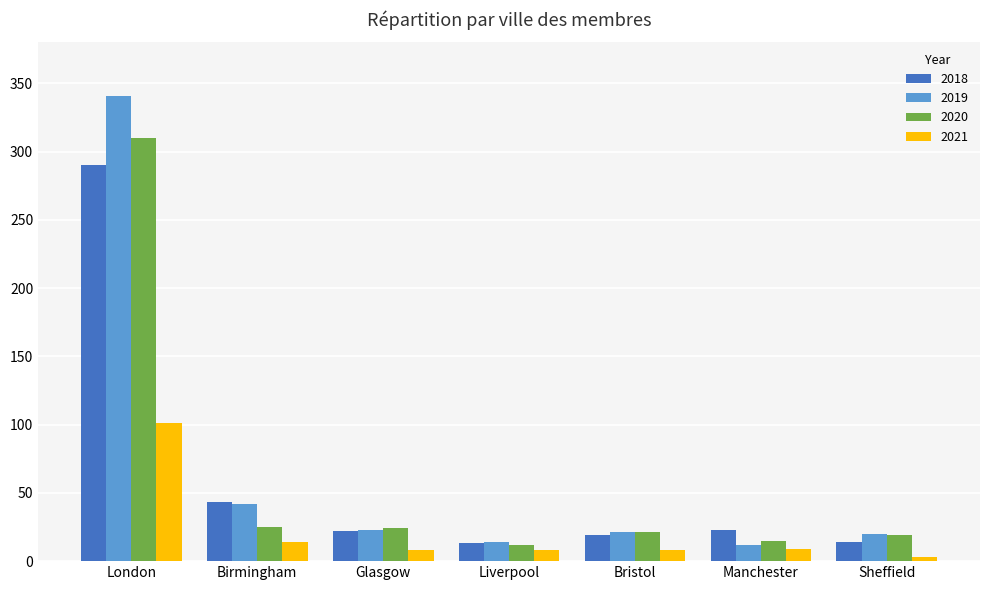

Which series has the largest range (max minus min)?

2019